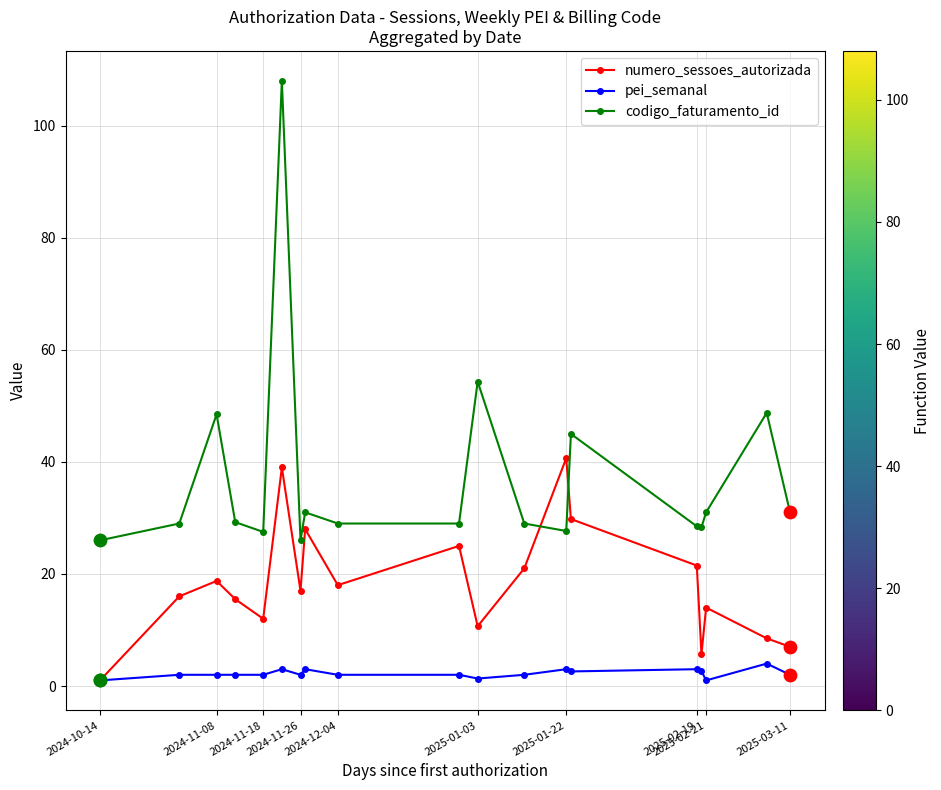

Which series has the largest total across all categories?

codigo_faturamento_id